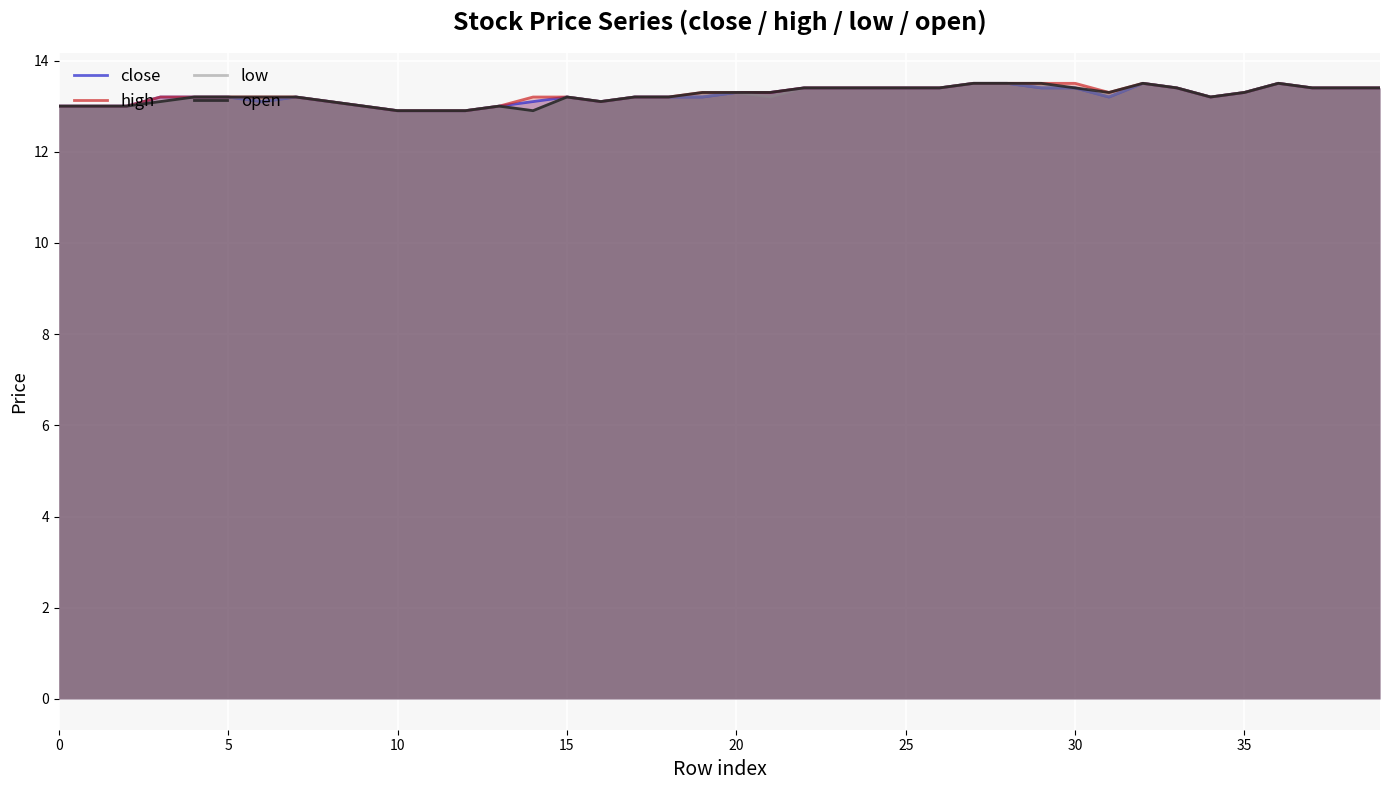

What is the label of the 34th point from the left?

33